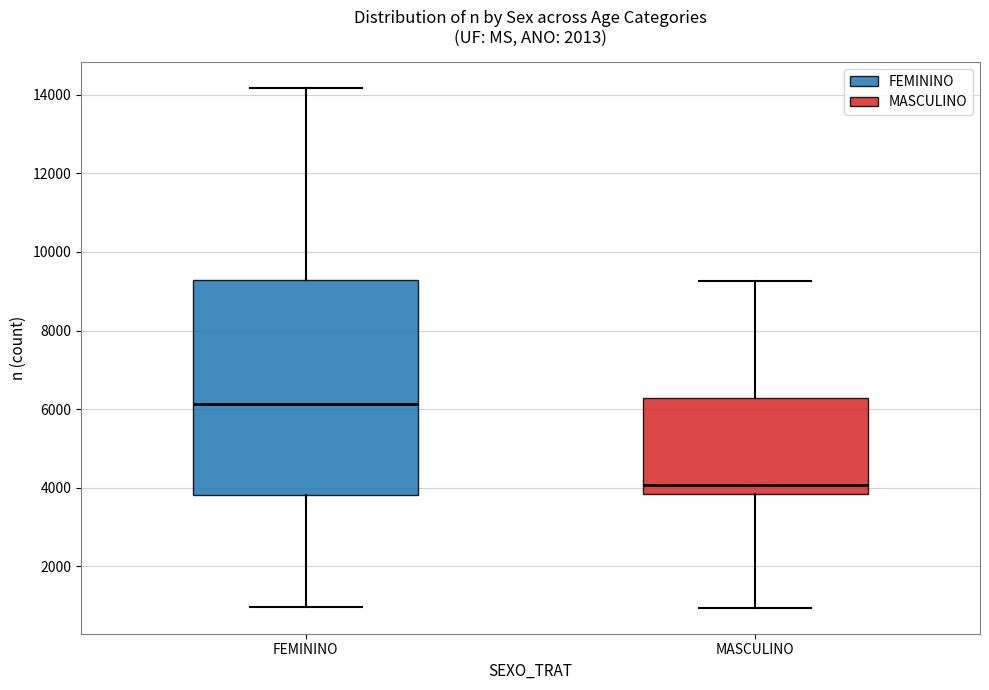

Which box is the tallest, from its lower edge to its upper edge?

FEMININO